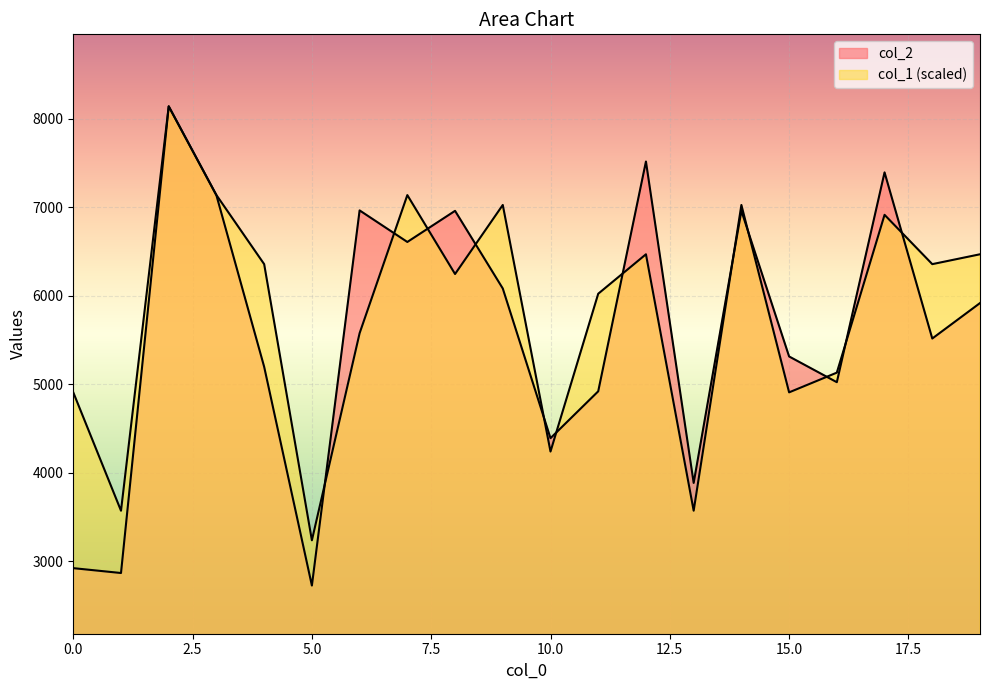

Between 2 and 9, which series saw the biggest shift?

col_2